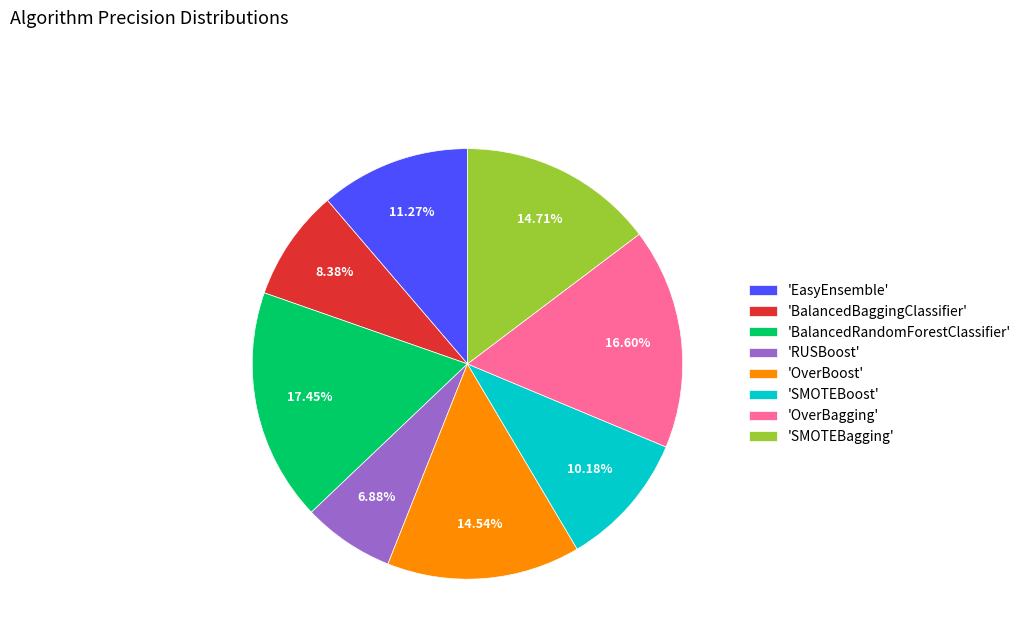

Is 'SMOTEBagging' the majority of the pie?

No